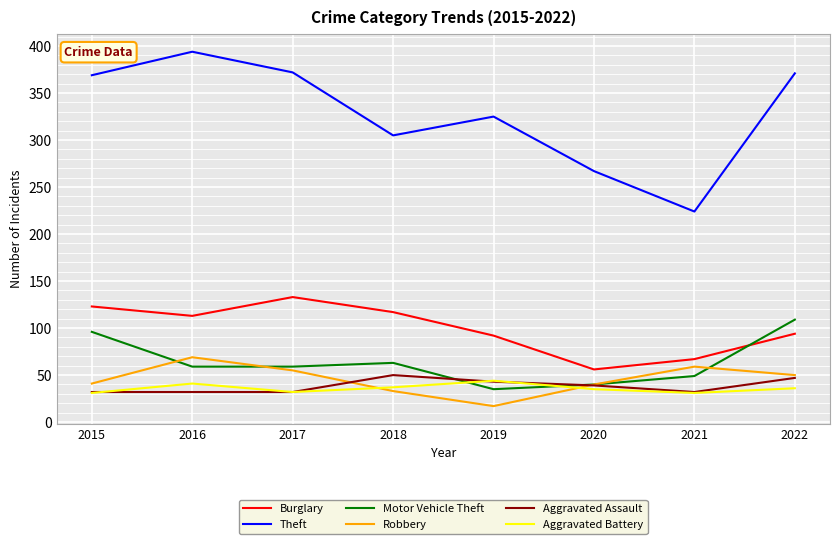

Is the value of Motor Vehicle Theft at 2021 greater than the value of Burglary at 2017?

No